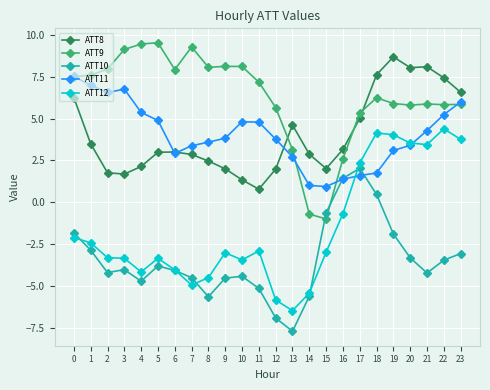

What is the total value across all series at 19?

19.8